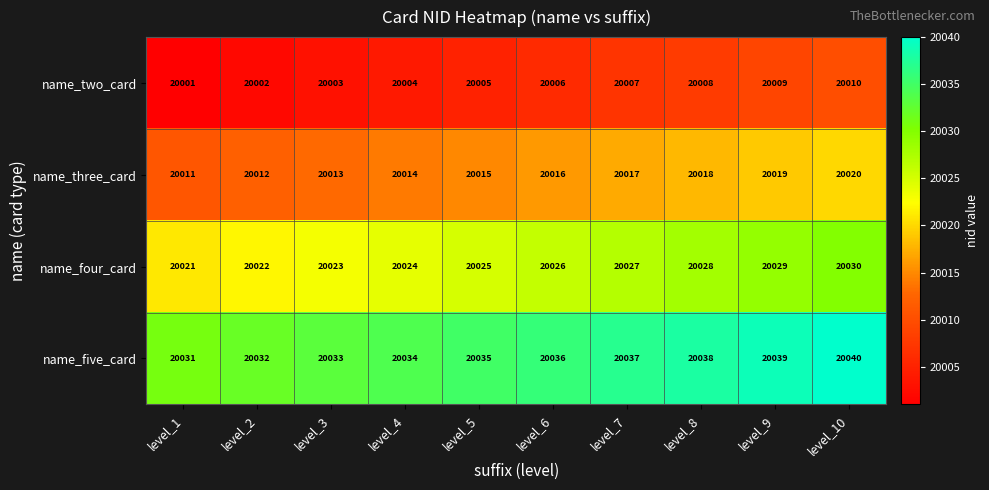

What is the spread (max minus min) of values at level_5?

30